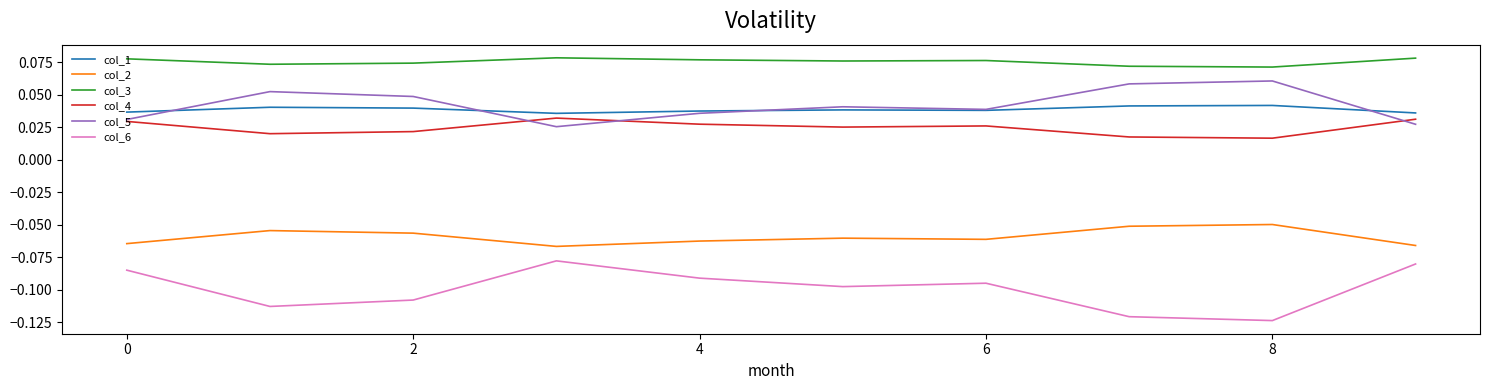

What is the sum of all col_6 values?

-1.0